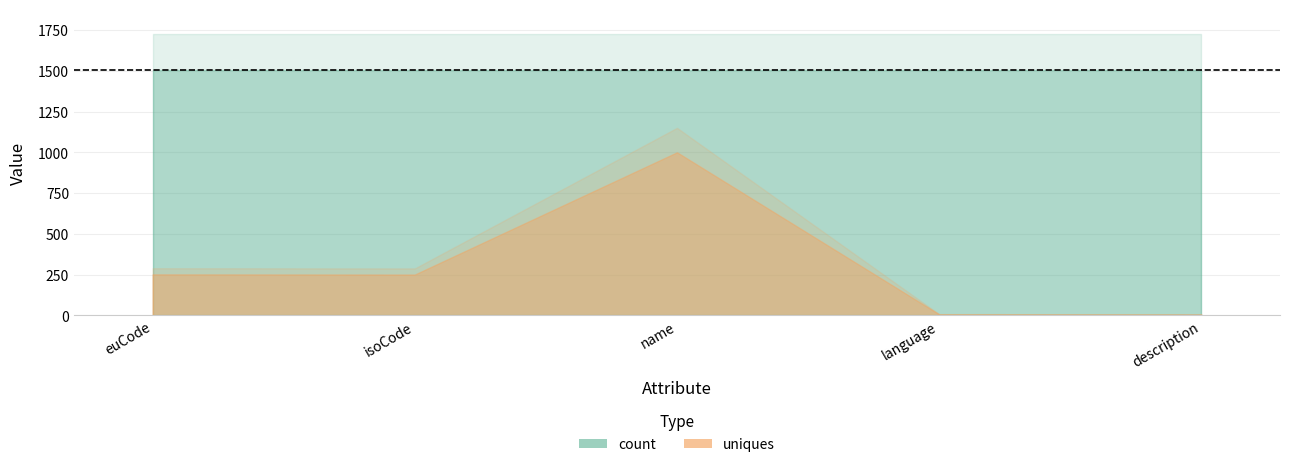

Which series has the widest spread of values?

uniques